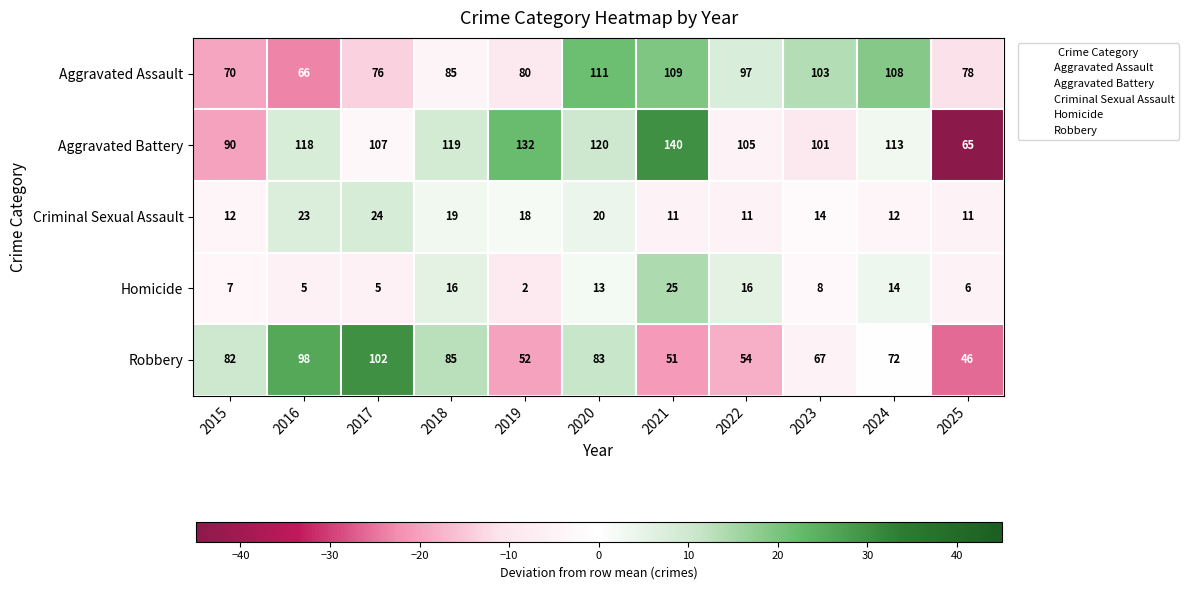

What is the maximum value shown in the chart?

140